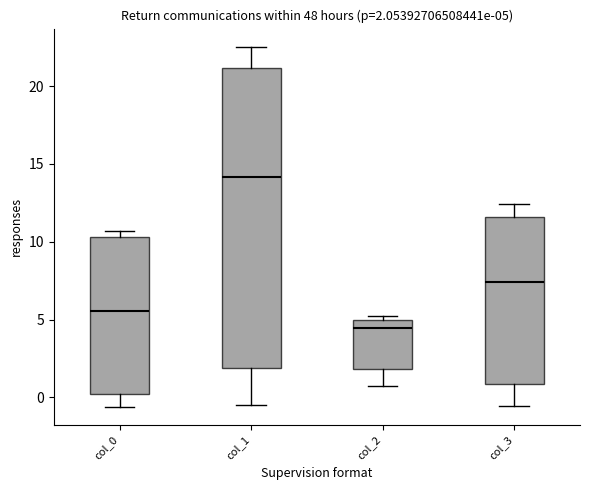

Comparing the boxes themselves (not the whiskers), which one is the tallest?

col_1